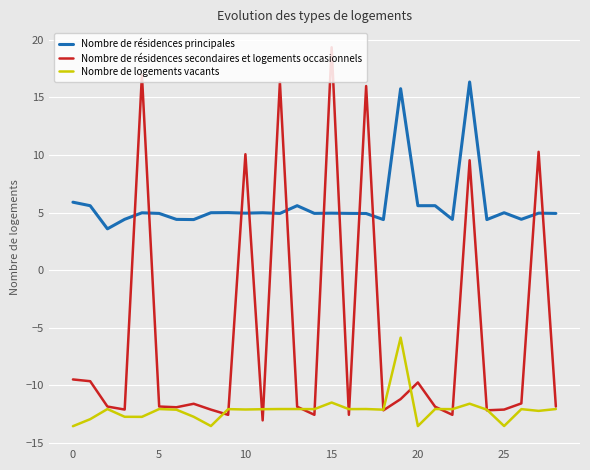

True or false: Nombre de résidences principales and Nombre de logements vacants cross at least once.

False